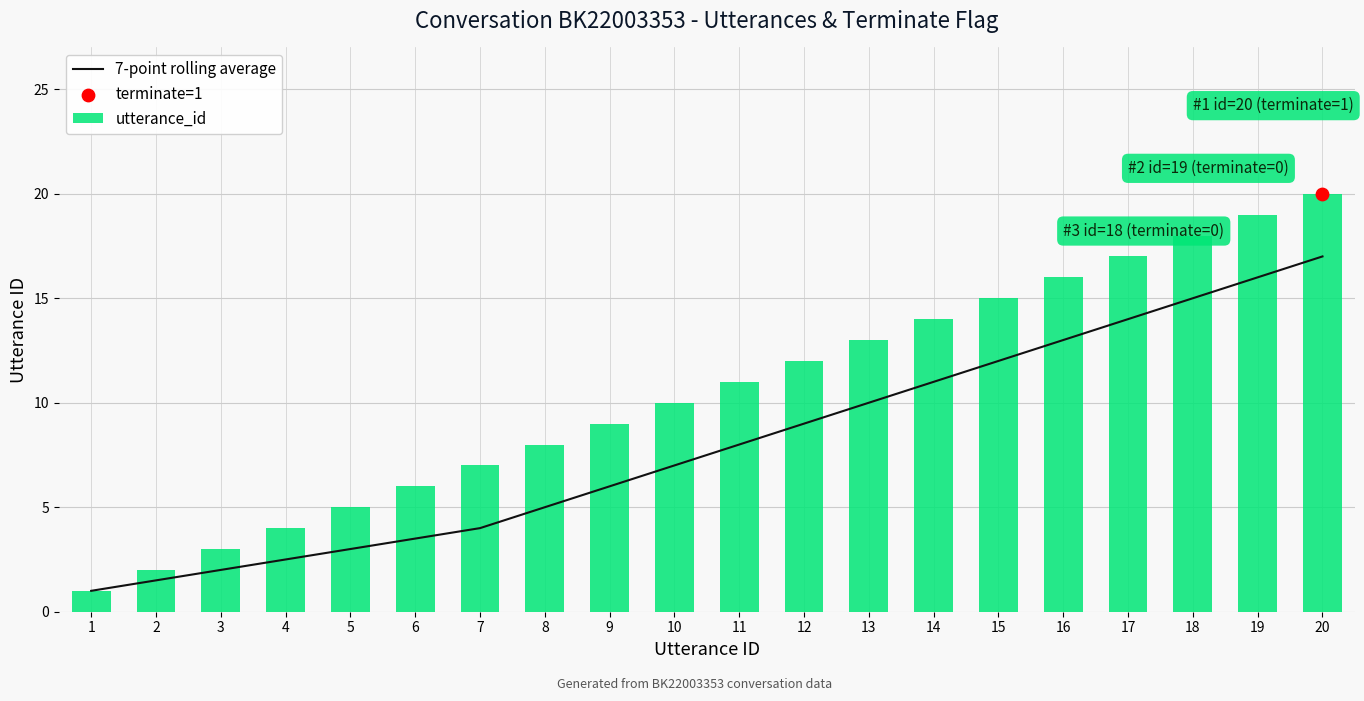

Is the value of 7-point rolling average at 10 greater than the value of utterance_id at 17?

No